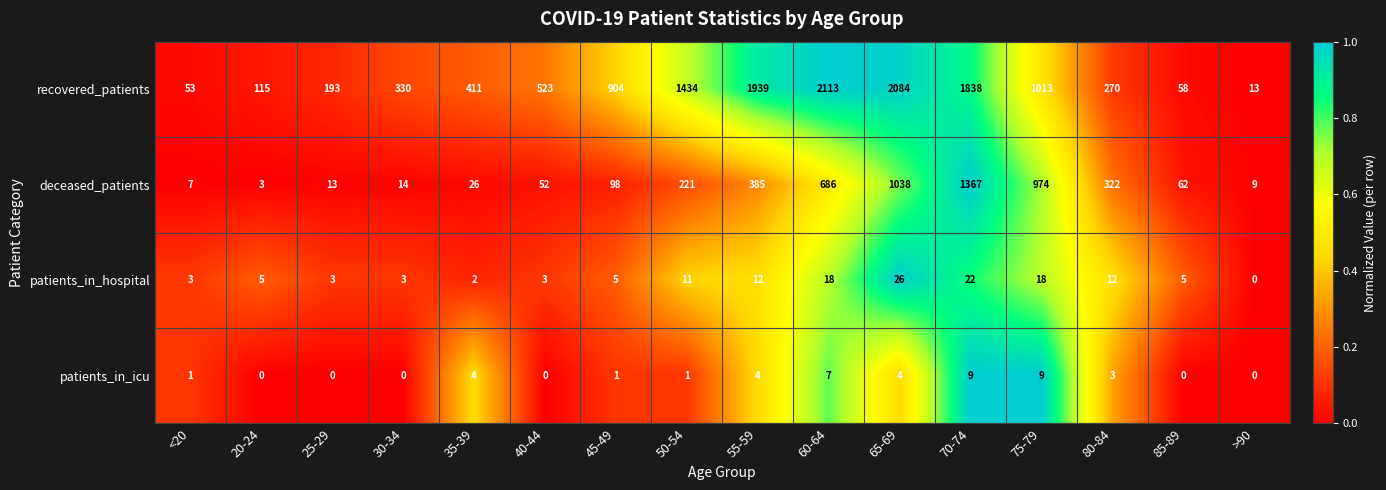

What is the greatest value displayed?

2113